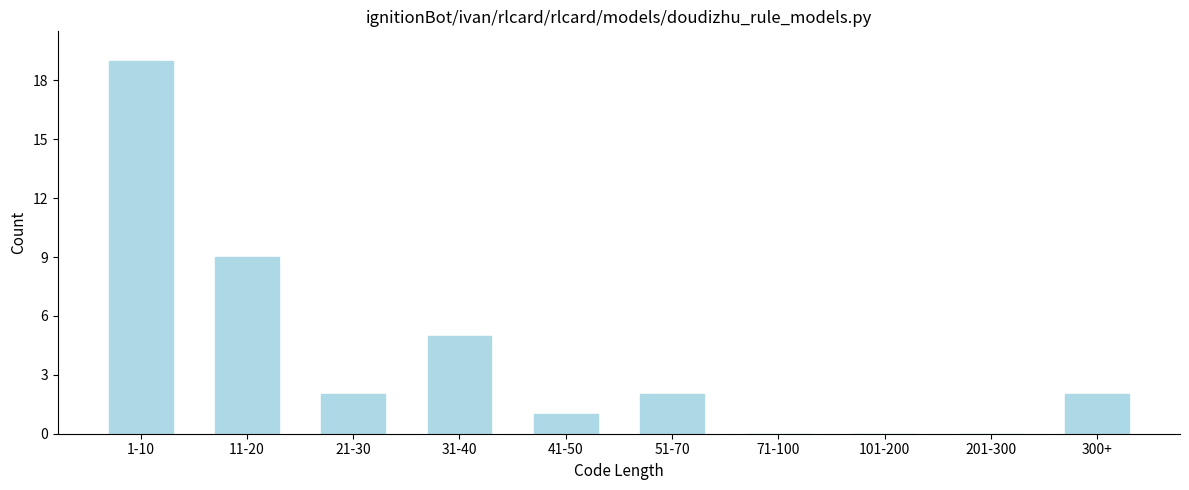

Reading right to left, extract all data points from this chart.

300+=2	201-300=0	101-200=0	71-100=0	51-70=2	41-50=1	31-40=5	21-30=2	11-20=9	1-10=19